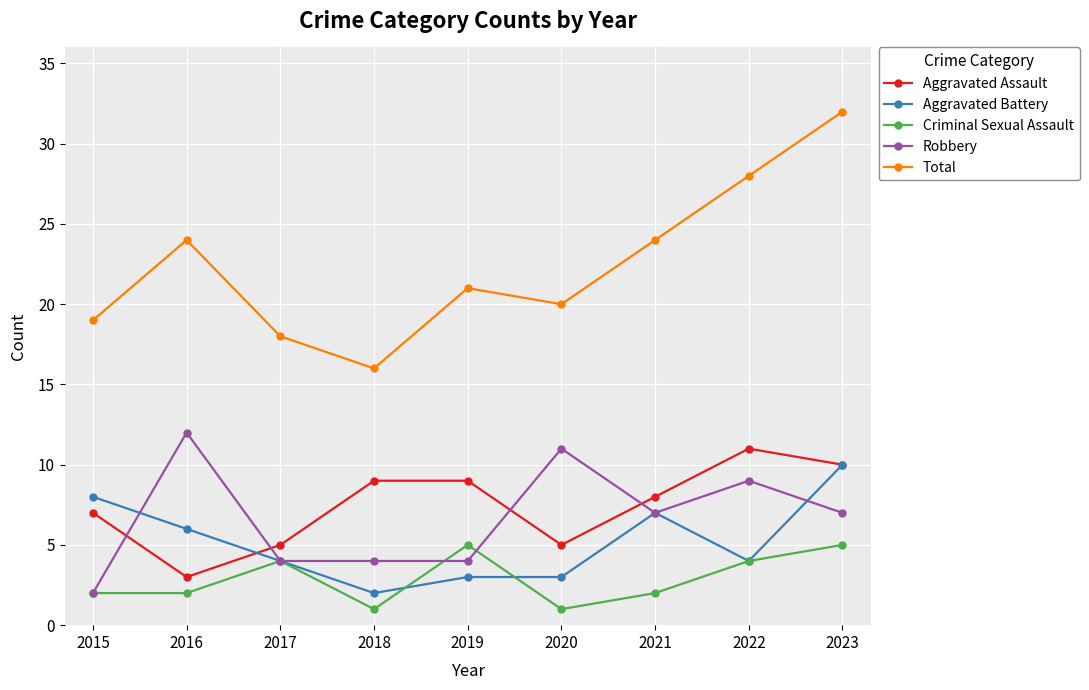

Which category has the highest value in the Robbery series?

2016